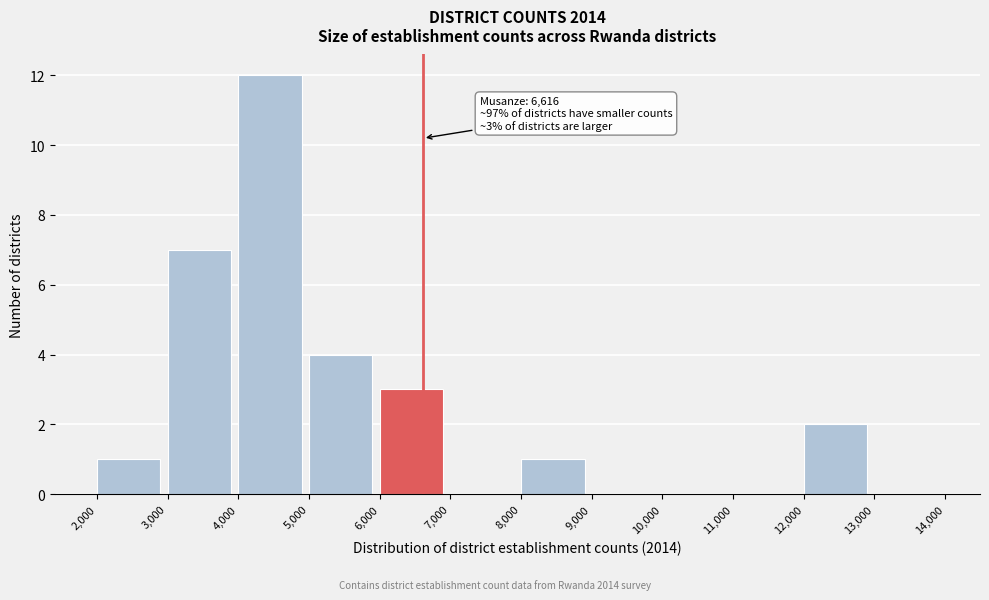

Over which range of the x-axis is the bar tallest?

4,000 to 5,000